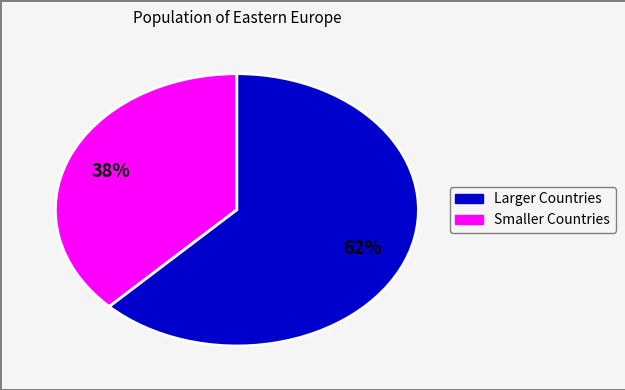

To the nearest percent, what is the average slice percentage?

50%